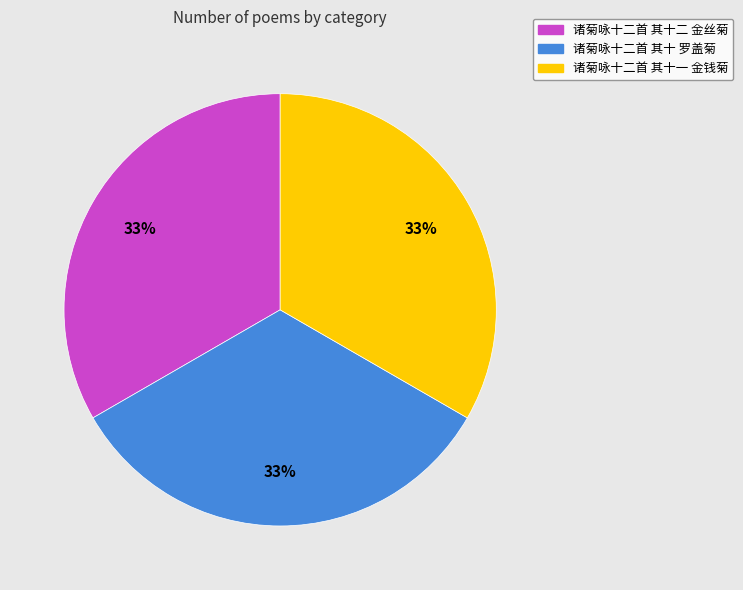

Approximately how many times larger is the value at 诸菊咏十二首 其十一 金钱菊 compared to 诸菊咏十二首 其十 罗盖菊?

1.0